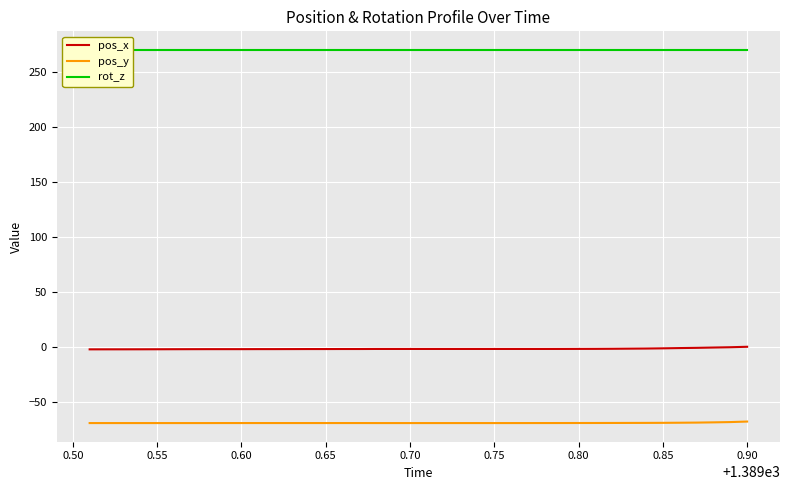

At how many categories does at least one series exceed 135?

40